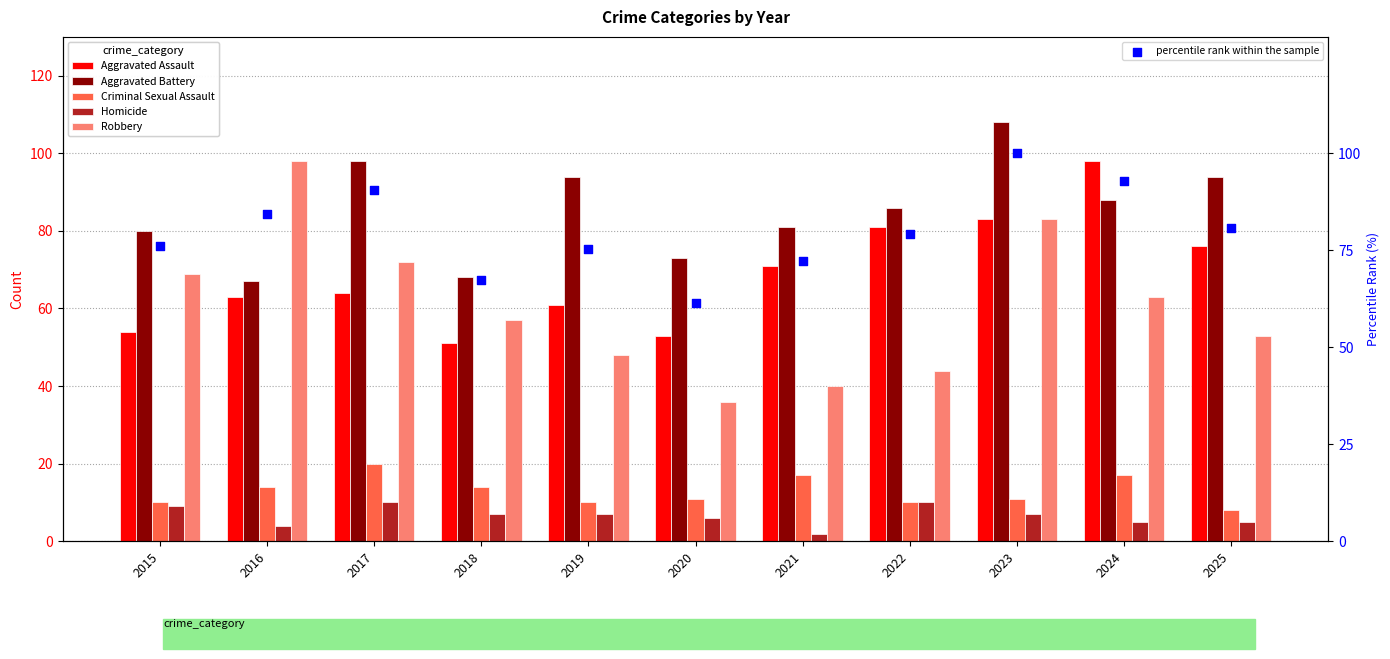

At which category is the sum across all series the highest?

2023